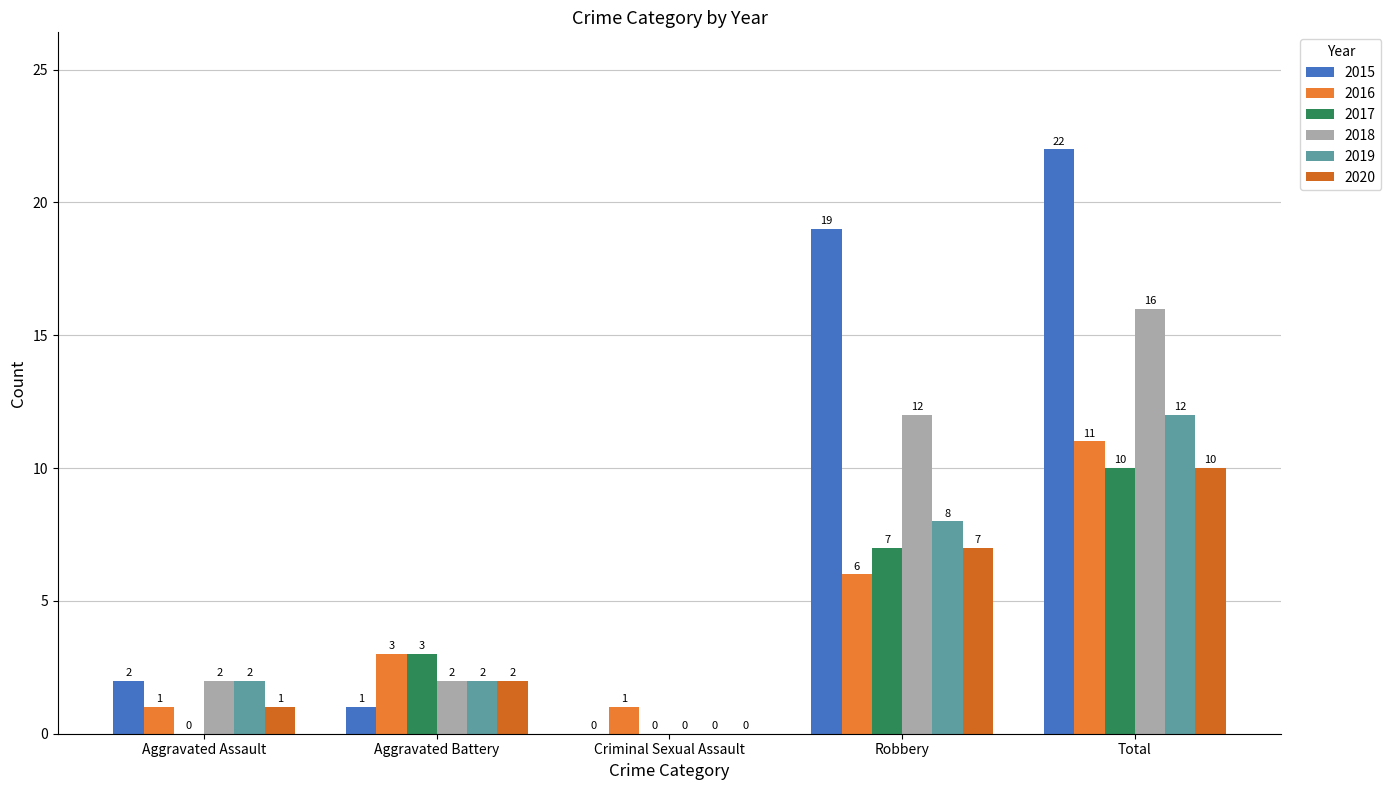

What is the sum of all 2018 values?

32